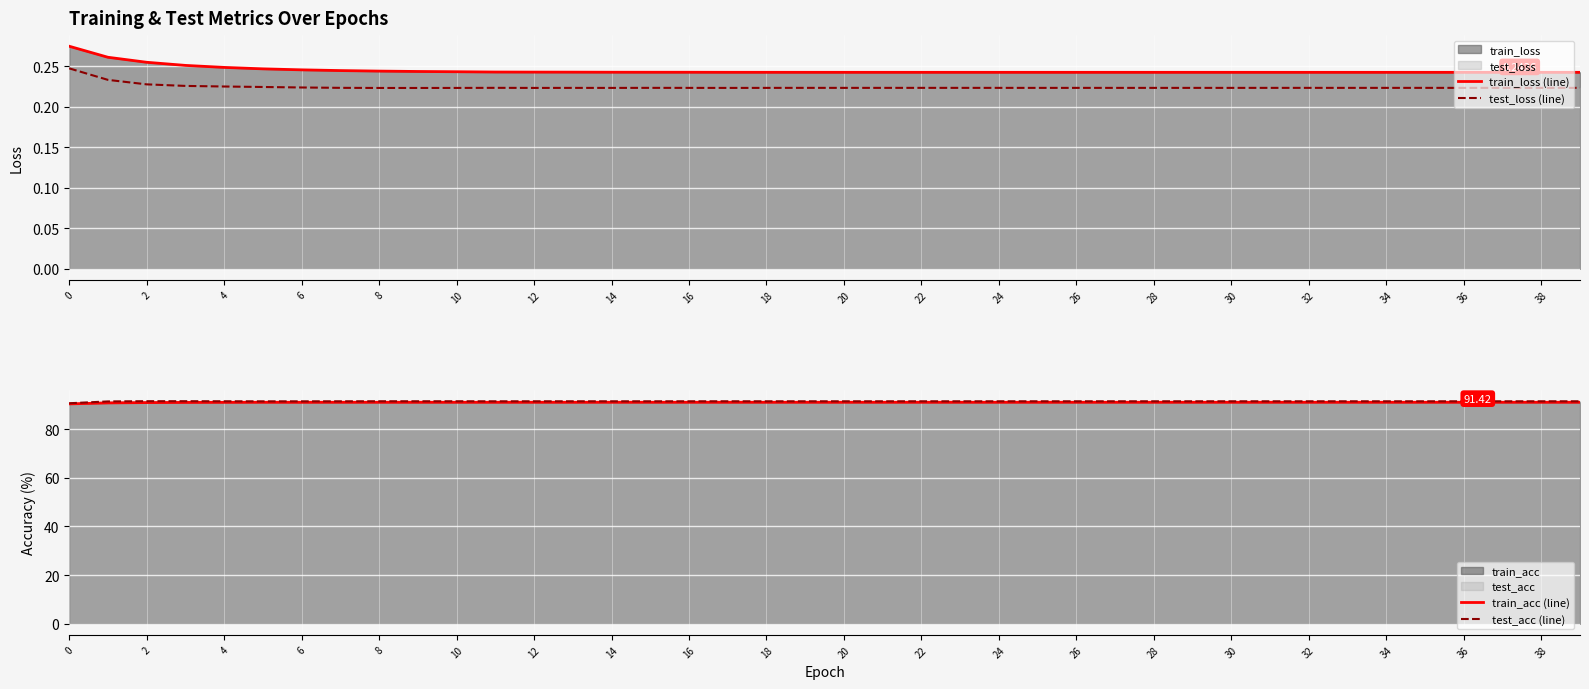

What is the spread (max minus min) of values at 16?

91.2